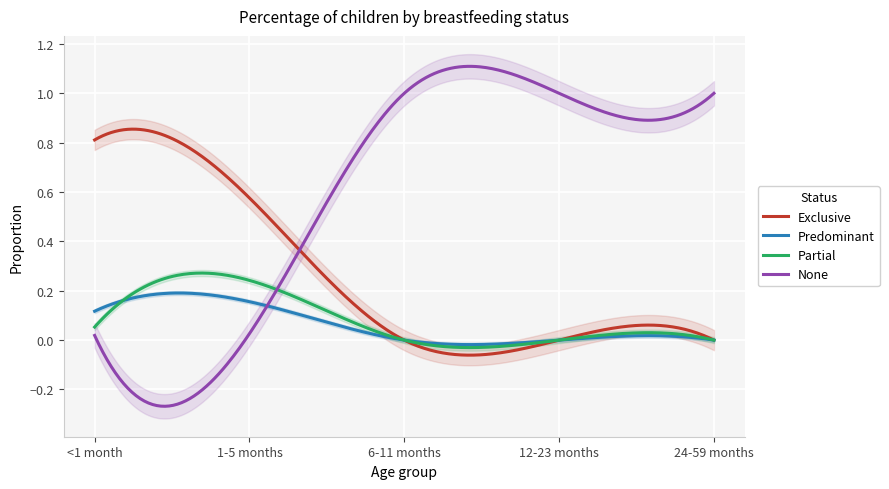

What are all the series names shown in the legend?

Exclusive, Predominant, Partial, None